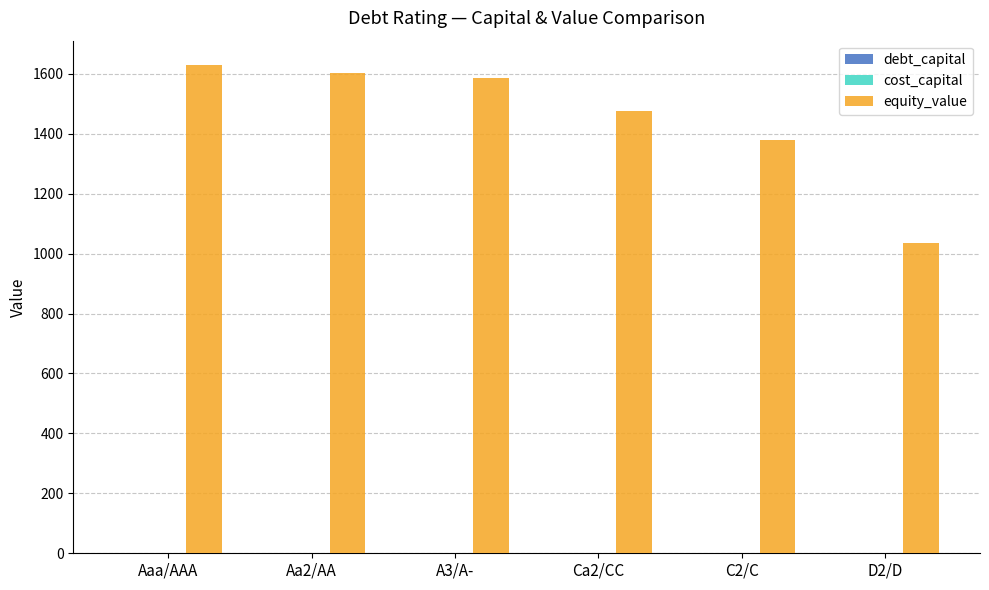

At which label is equity_value closest to 1332?

C2/C